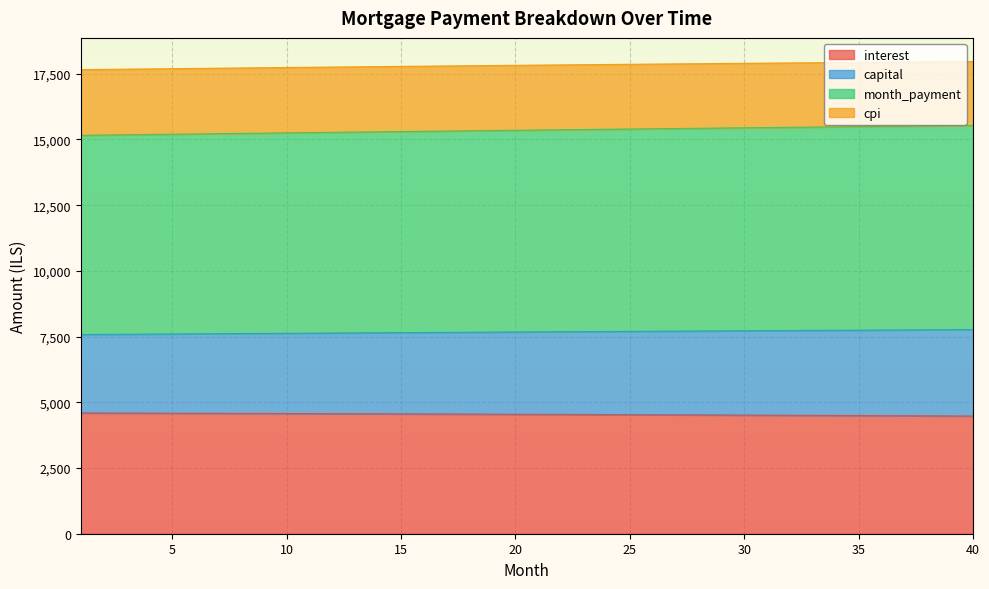

At which category is the sum across all series the highest?

40